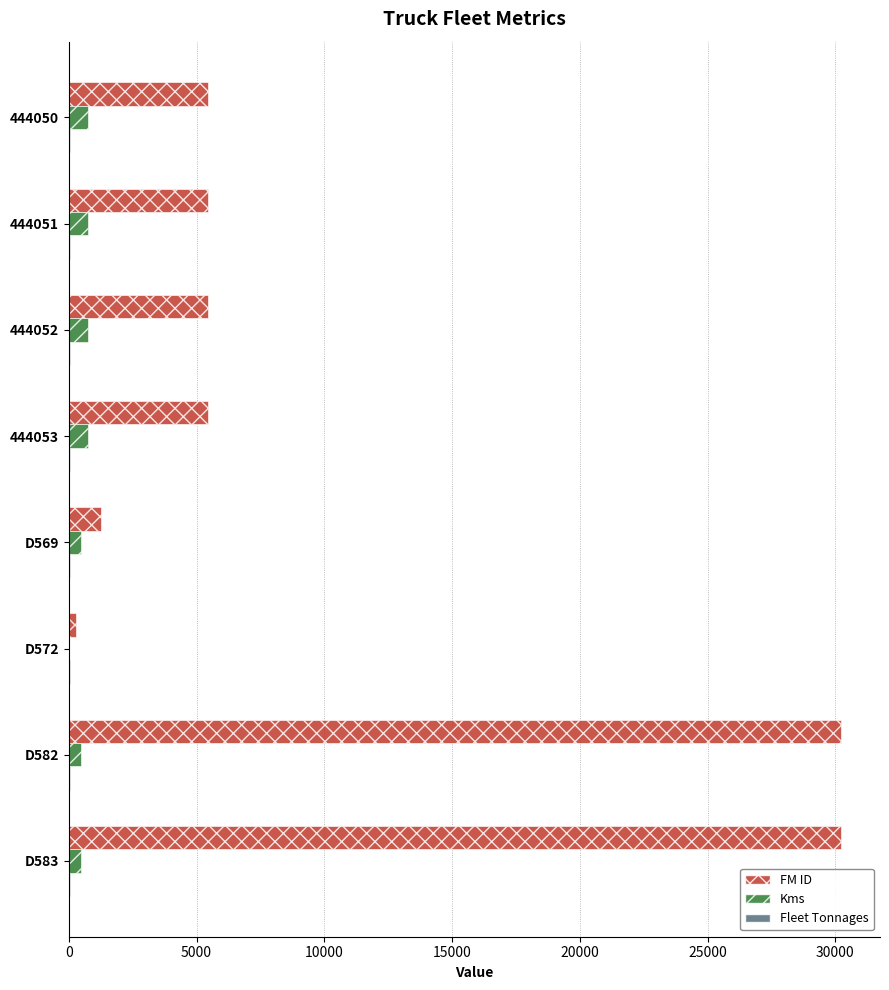

The value of FM ID at D569 is 1240. True or false?

True